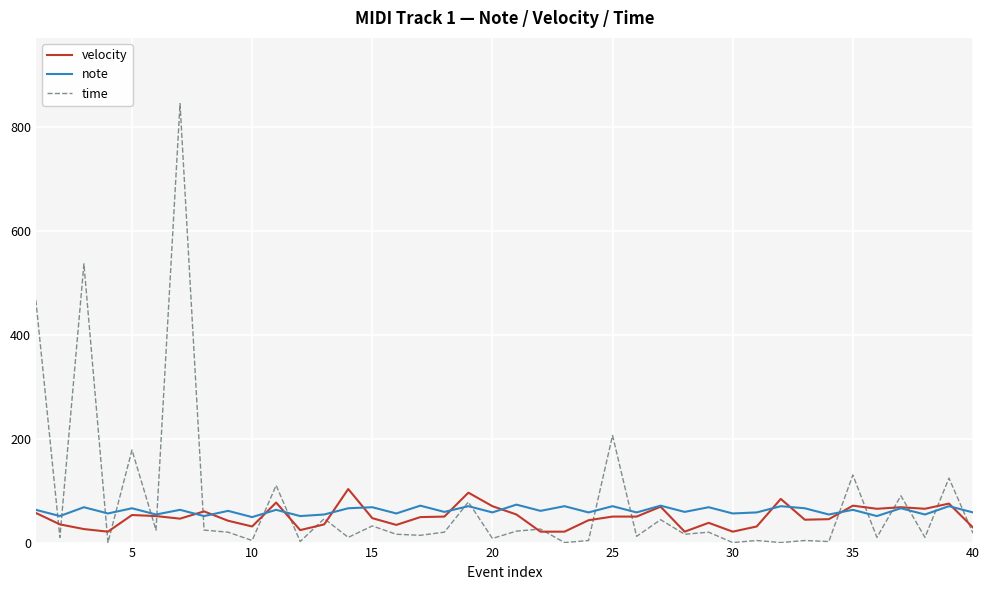

What is the maximum value for velocity?

103